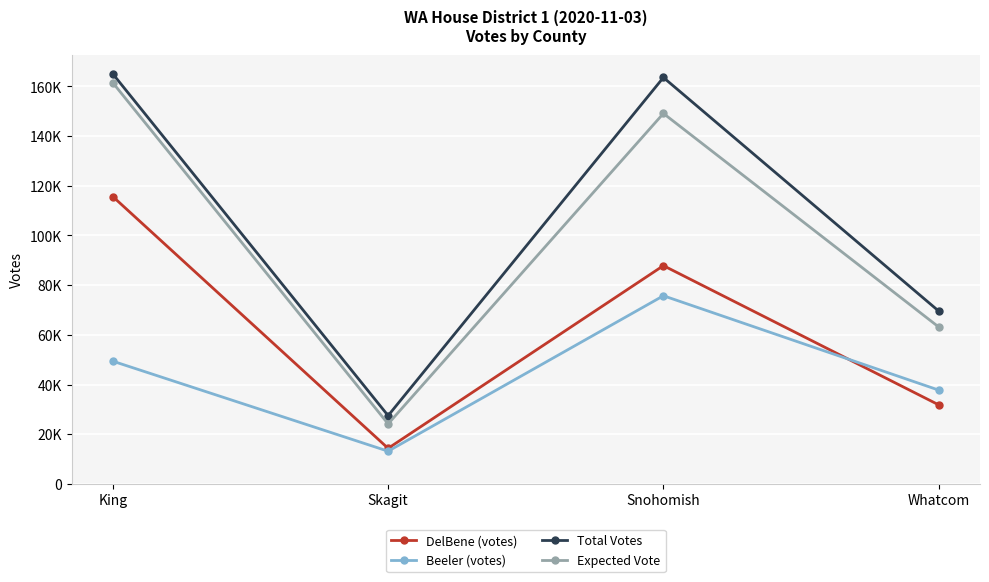

What position from the right is Whatcom?

1